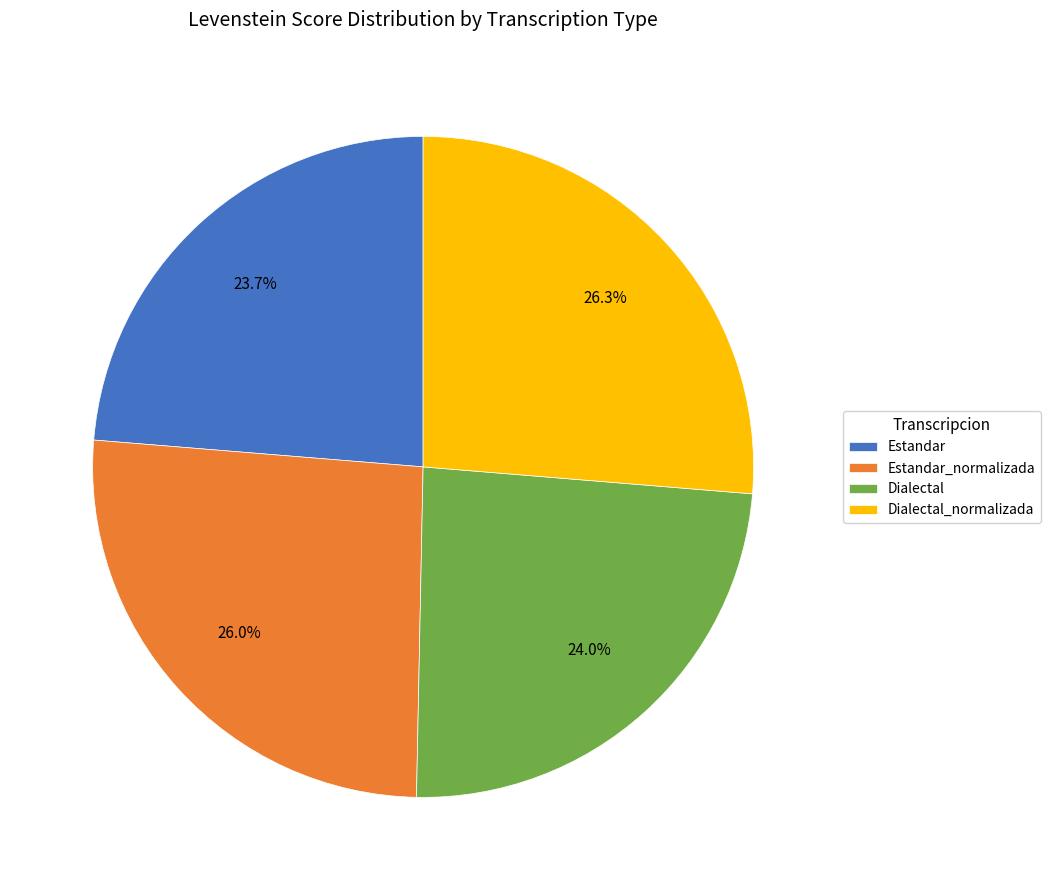

Is it true that Dialectal is 16% of the pie?

False